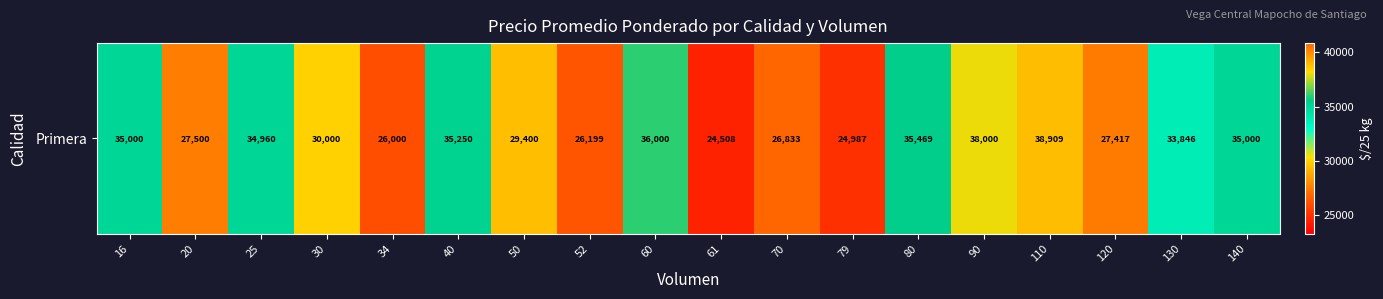

Reading left to right, extract all data points from this chart.

16=35000	20=27500	25=34960	30=30000	34=26000	40=35250	50=29400	52=26199	60=36000	61=24508	70=26833	79=24987	80=35469	90=38000	110=38909	120=27417	130=33846	140=35000